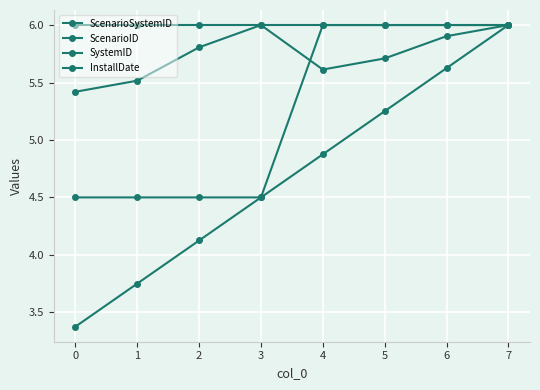

What is the difference between the maximum and minimum values in the ScenarioSystemID series?

2.6